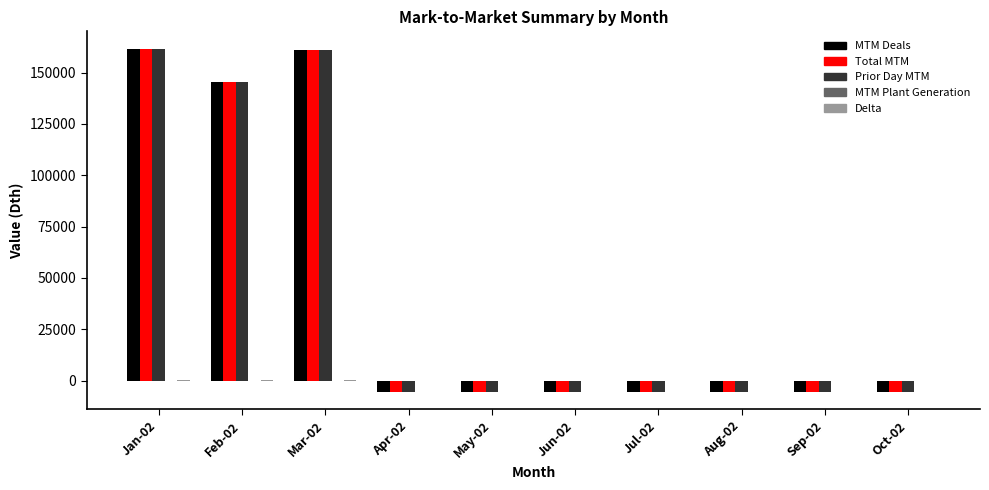

How many values in the Total MTM series exceed -5526?

4